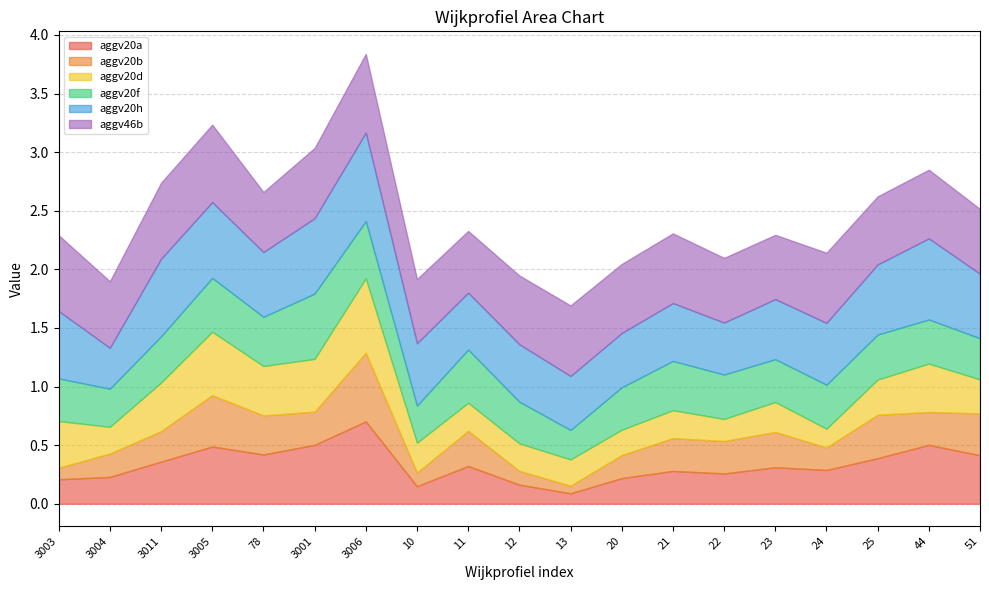

What is the label of the 10th point from the right?

12